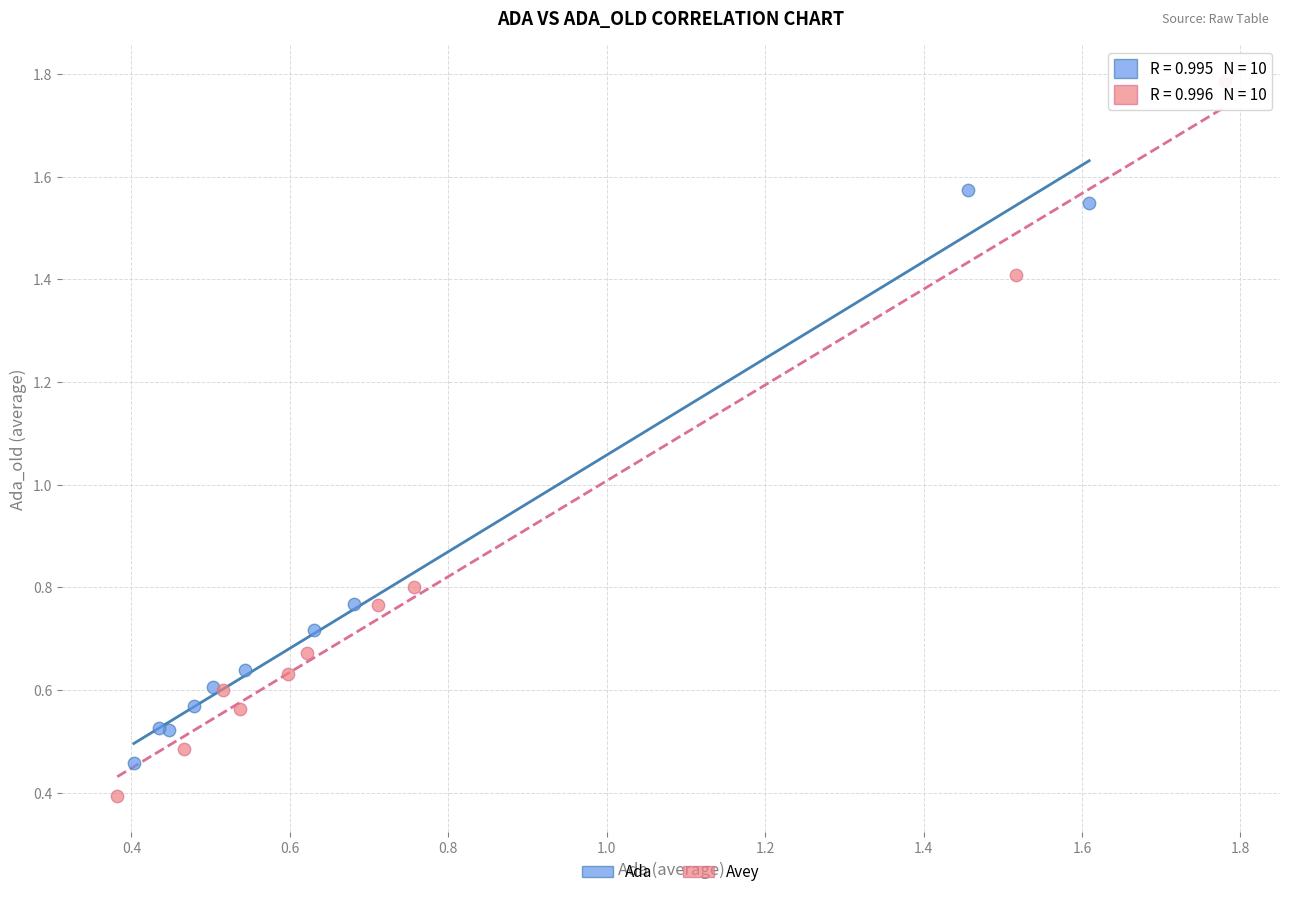

Which series contains the highest Y value?

Avey